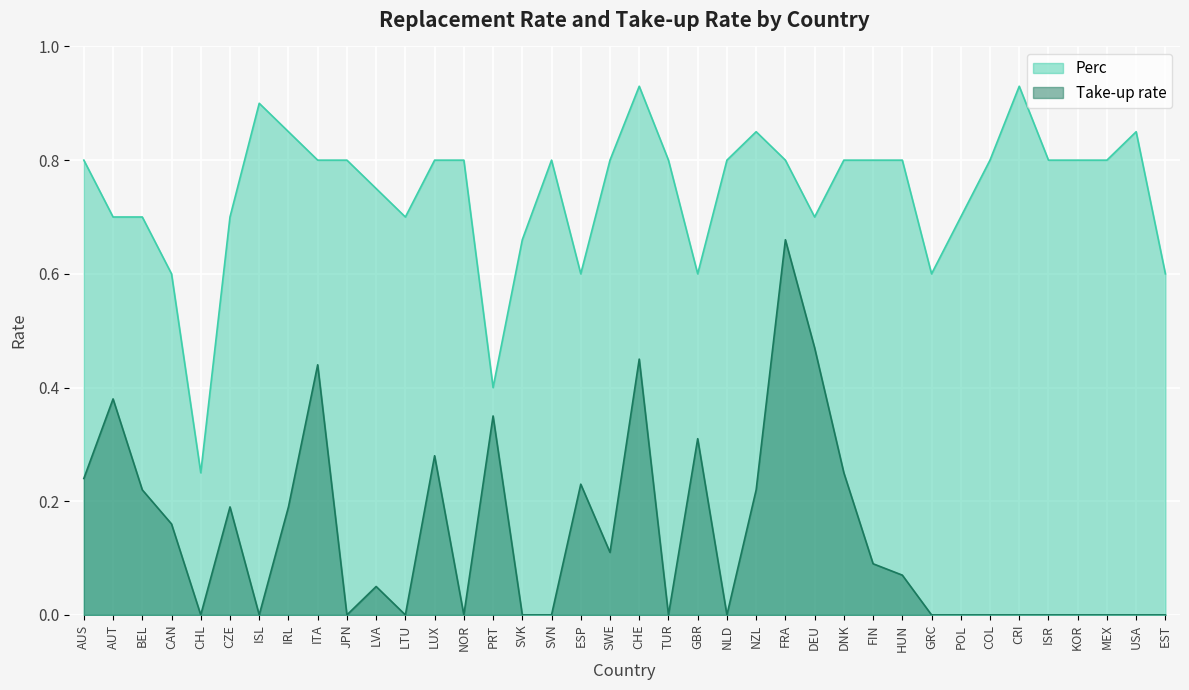

Is it true that Take-up rate equals 0.3 at USA?

False